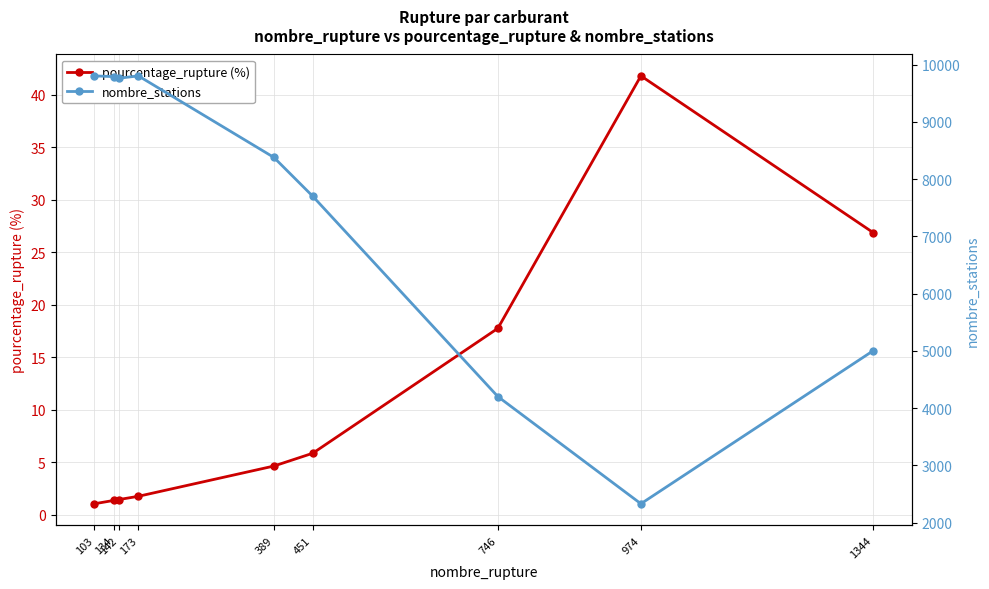

Rank the series by their maximum value, from highest to lowest.

nombre_stations, pourcentage_rupture (%)